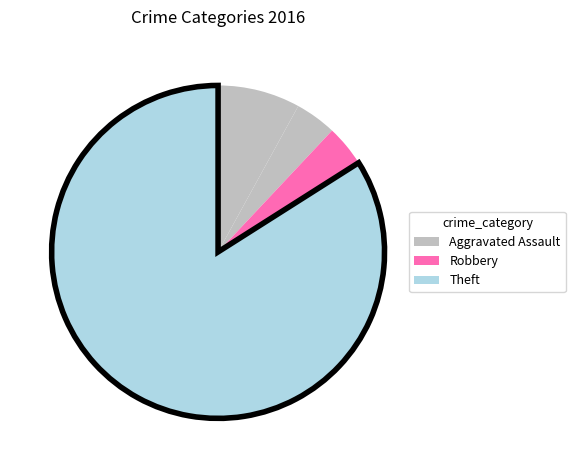

Count the number of slices in the pie.

4